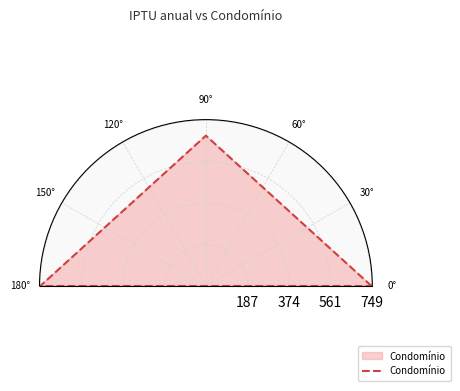

True or false: the data shows 0.2 at 180°.

False